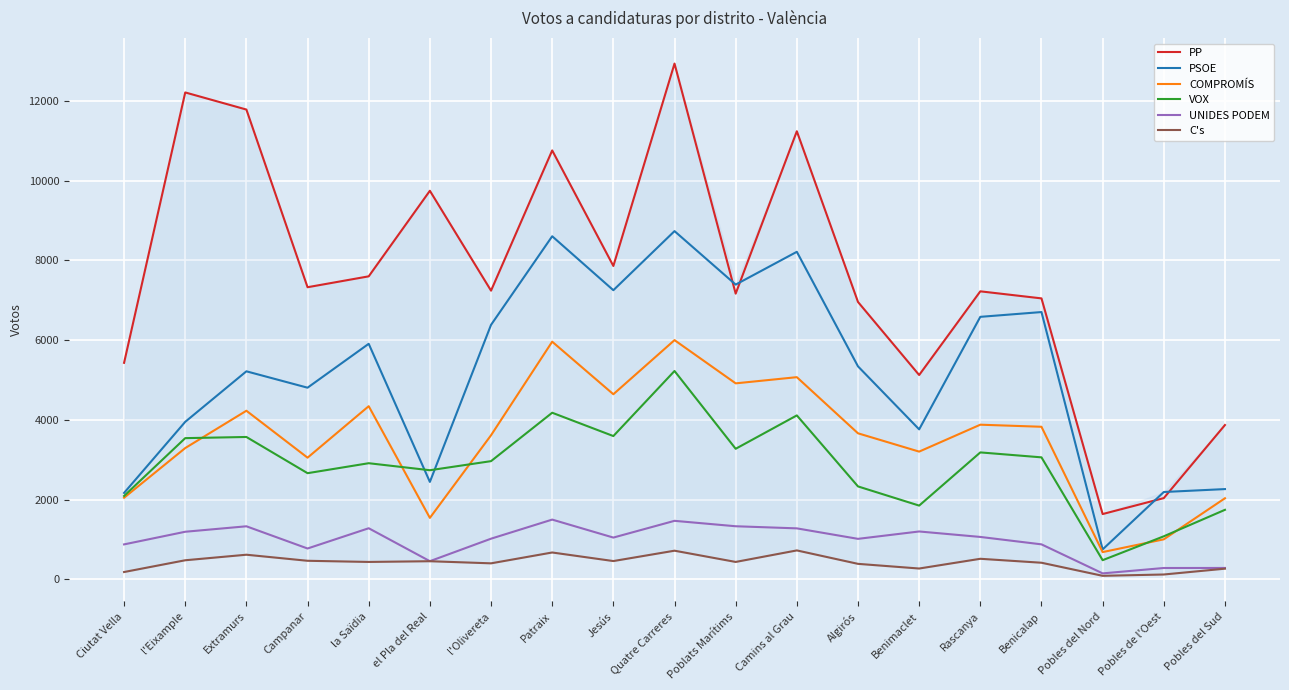

True or false: UNIDES PODEM has more than 0 interior local peaks.

True